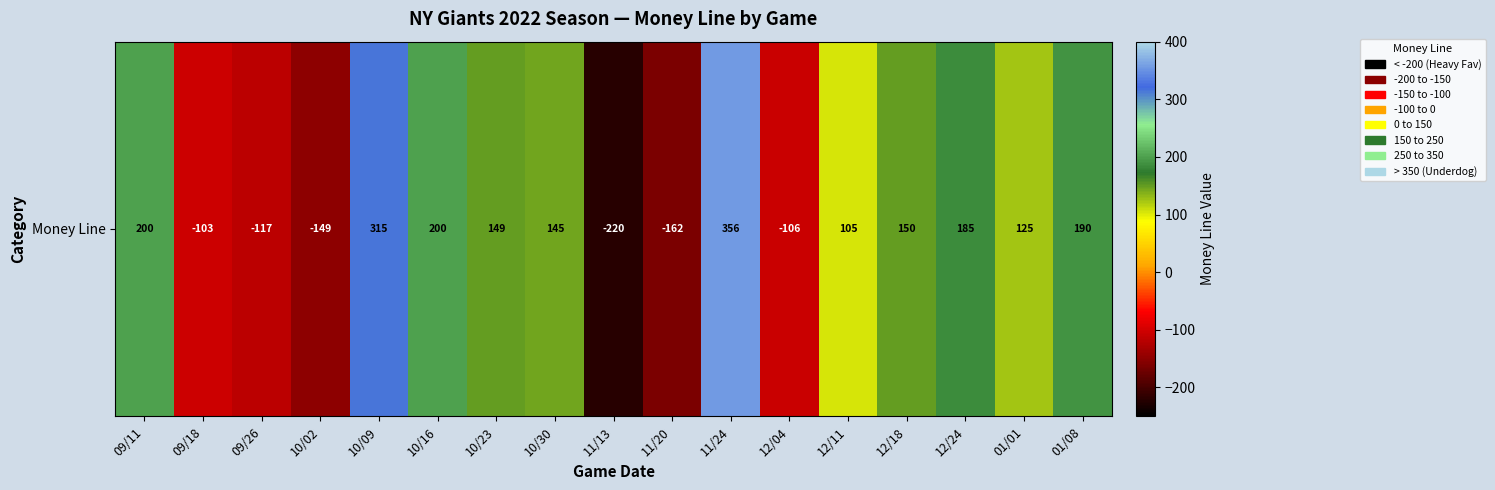

Rank the categories by value from lowest to highest.

11/13, 11/20, 10/02, 09/26, 12/04, 09/18, 12/11, 01/01, 10/30, 10/23, 12/18, 12/24, 01/08, 09/11, 10/16, 10/09, 11/24